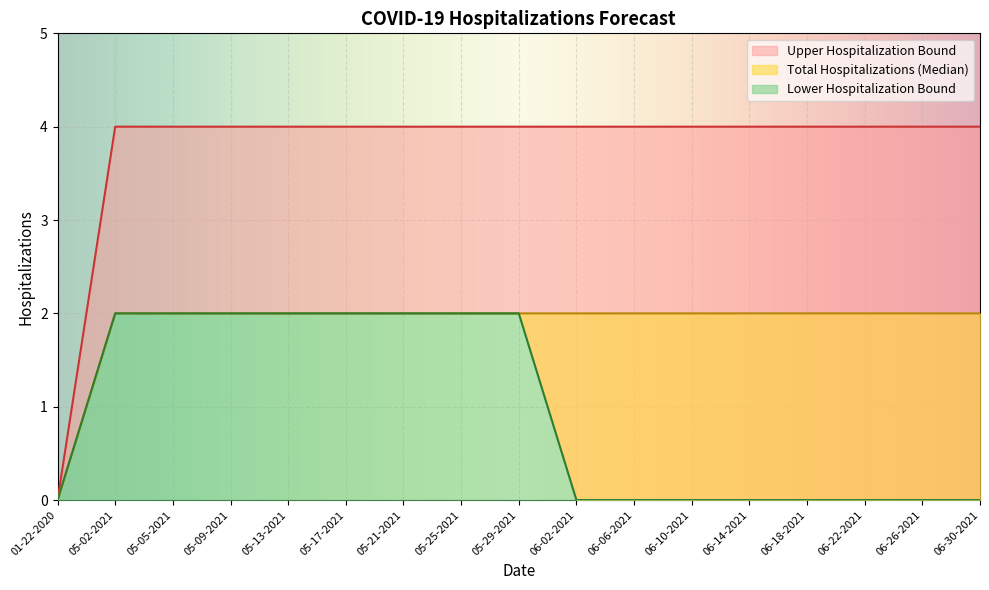

True or false: Lower Hospitalization Bound and Total Hospitalizations (Median) cross at least once.

False